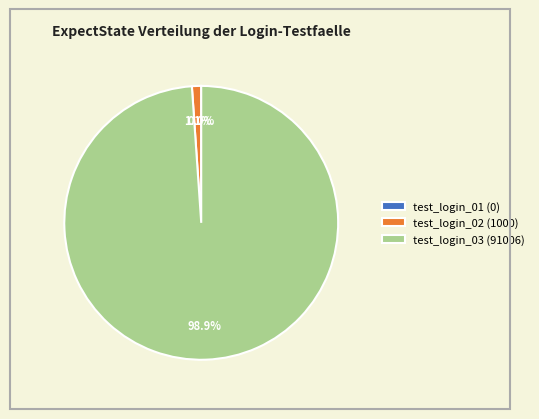

To the nearest percent, what is the difference between the largest and smallest slice percentages?

99%